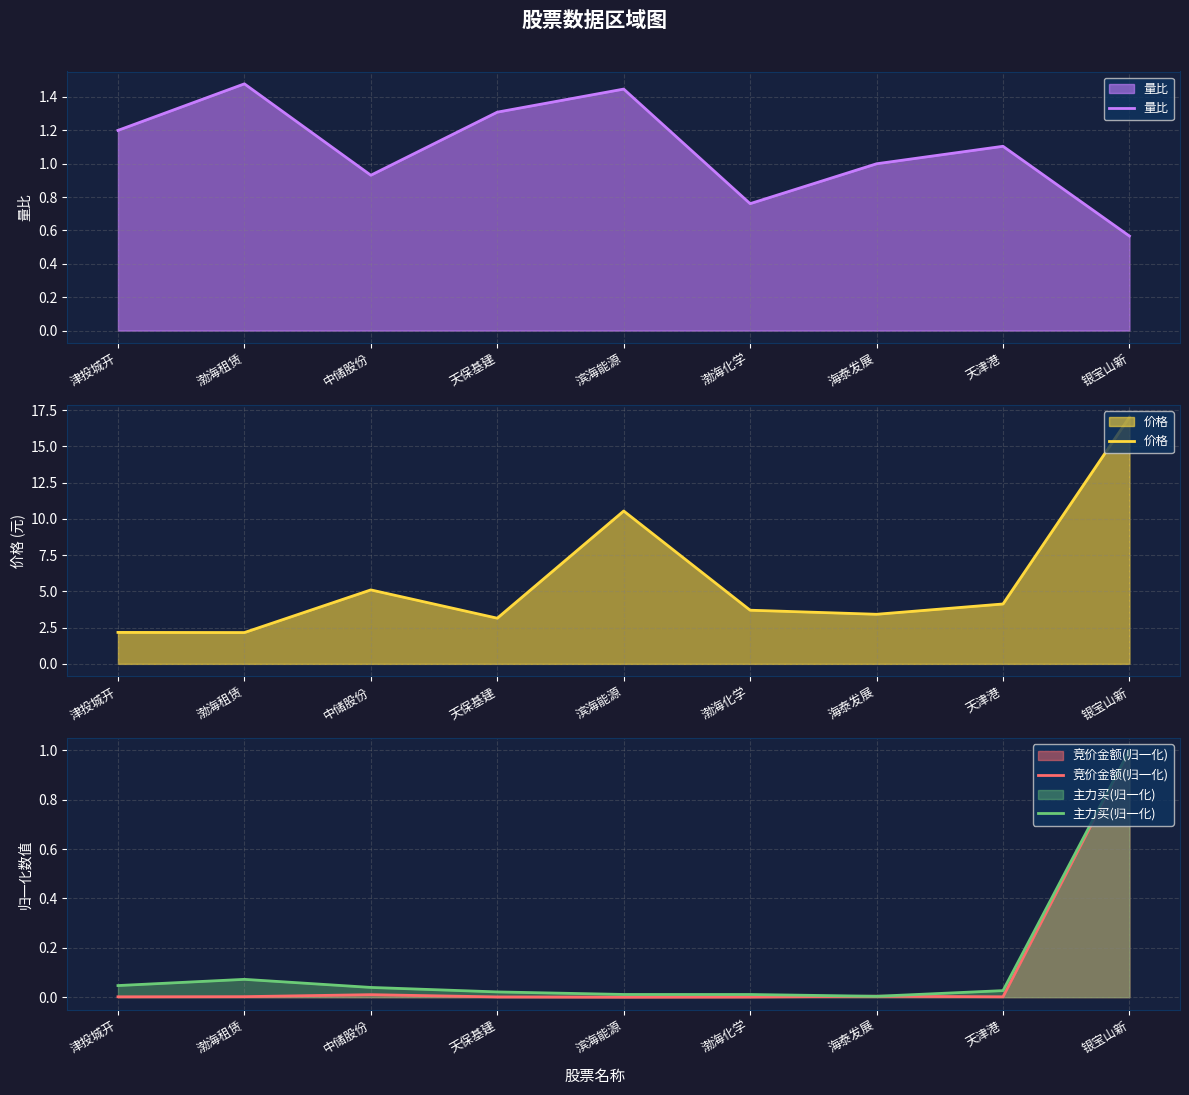

Reading right to left, what are all the values shown in this chart?

量比: 0.6	1.1	1.0	0.8	1.4	1.3	0.9	1.5	1.2
价格: 17.0	4.1	3.4	3.7	10.5	3.1	5.1	2.2	2.2
竞价金额(归一化): 1.0	0.0	0.0	0.0	0.0	0.0	0.0	0.0	0.0
主力买(归一化): 1.0	0.0	0.0	0.0	0.0	0.0	0.0	0.1	0.0